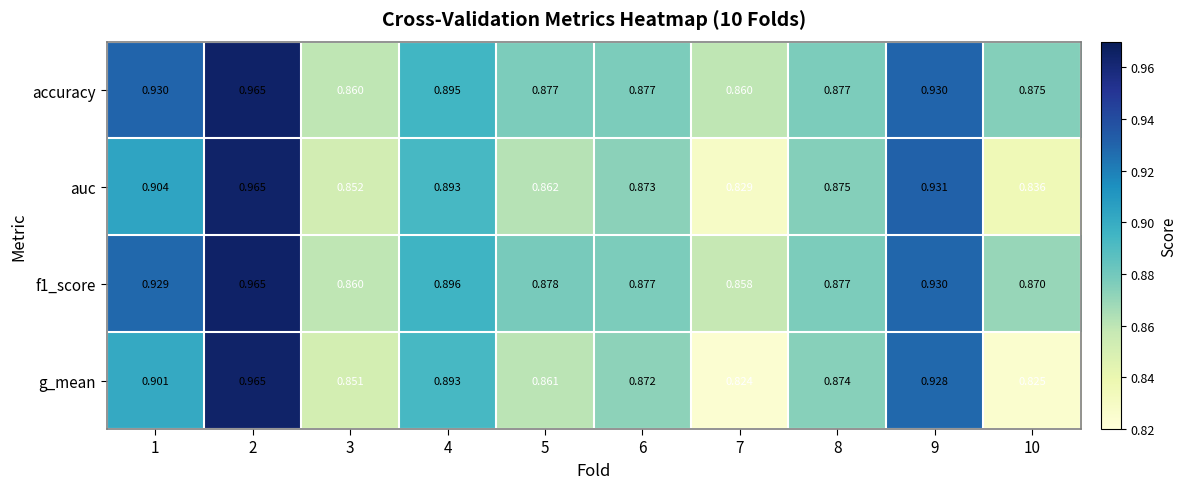

How many data points does each series have?

10